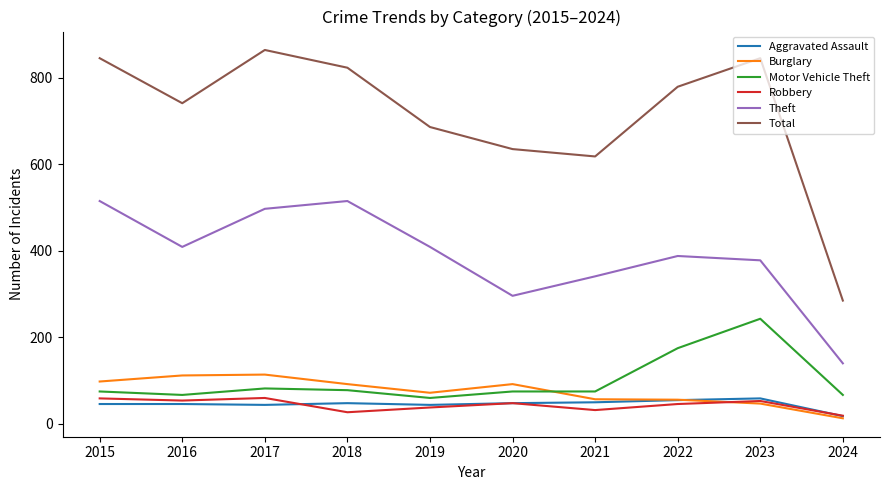

What is the total value across all series at 2020?

1194